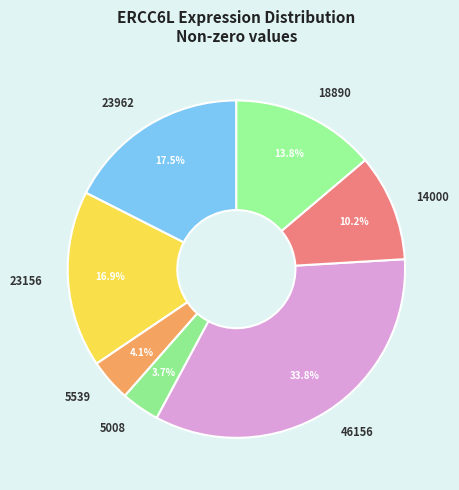

What is the largest slice in the pie chart?

46156